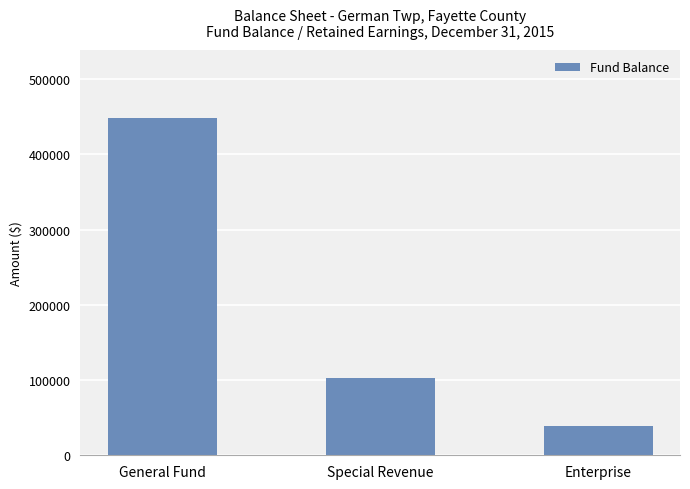

What value does the data have at Enterprise, to the nearest 10?

39280